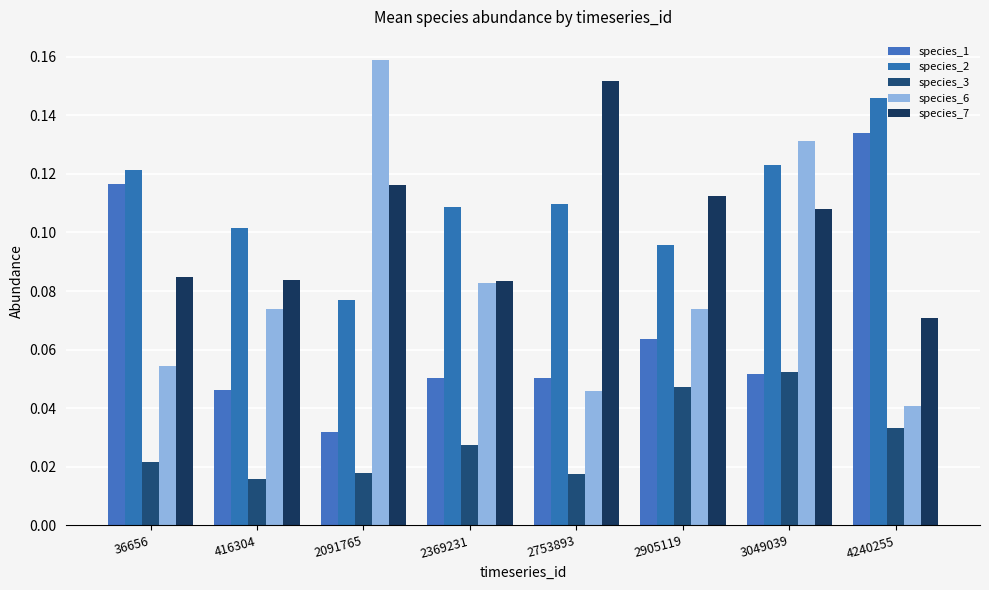

Reading right to left, transcribe all the data shown in this chart.

species_1: 4240255=0.1	3049039=0.1	2905119=0.1	2753893=0.1	2369231=0.1	2091765=0.0	416304=0.0	36656=0.1
species_2: 4240255=0.1	3049039=0.1	2905119=0.1	2753893=0.1	2369231=0.1	2091765=0.1	416304=0.1	36656=0.1
species_3: 4240255=0.0	3049039=0.1	2905119=0.0	2753893=0.0	2369231=0.0	2091765=0.0	416304=0.0	36656=0.0
species_6: 4240255=0.0	3049039=0.1	2905119=0.1	2753893=0.0	2369231=0.1	2091765=0.2	416304=0.1	36656=0.1
species_7: 4240255=0.1	3049039=0.1	2905119=0.1	2753893=0.2	2369231=0.1	2091765=0.1	416304=0.1	36656=0.1